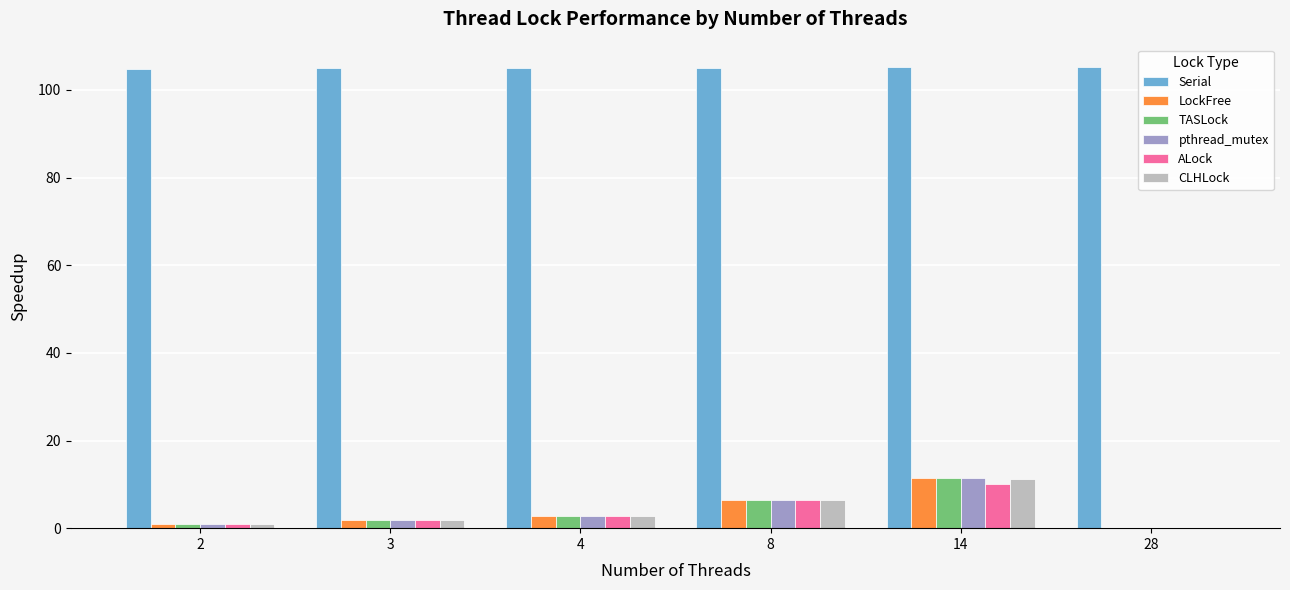

What is the sum of all pthread_mutex values?

23.6